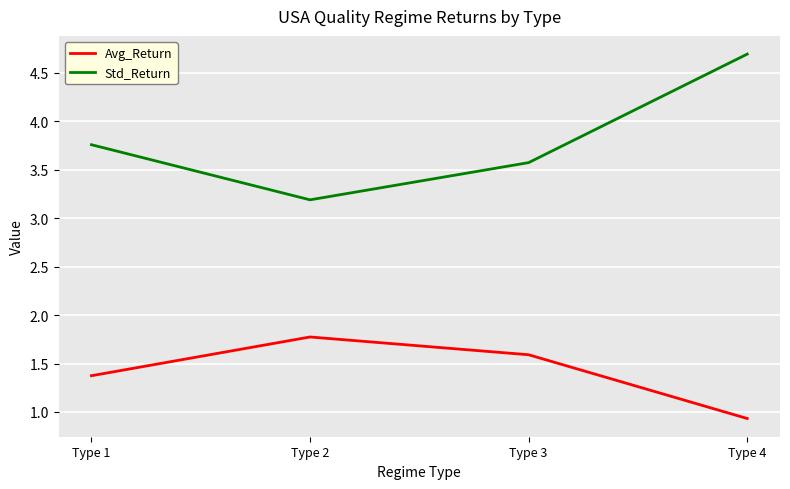

Read the Avg_Return value at Type 2.

1.8